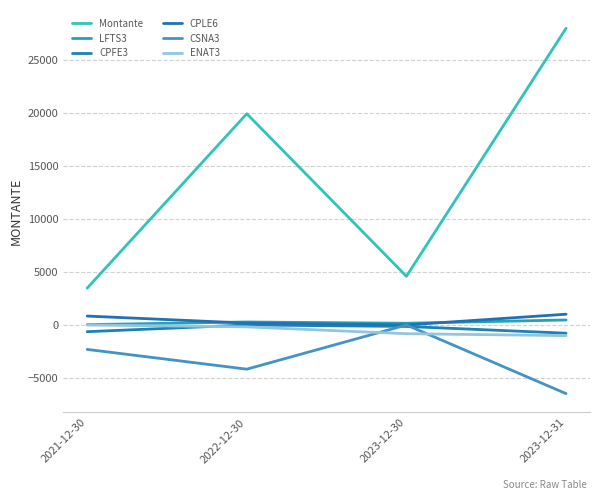

Count the number of categories in the chart.

4